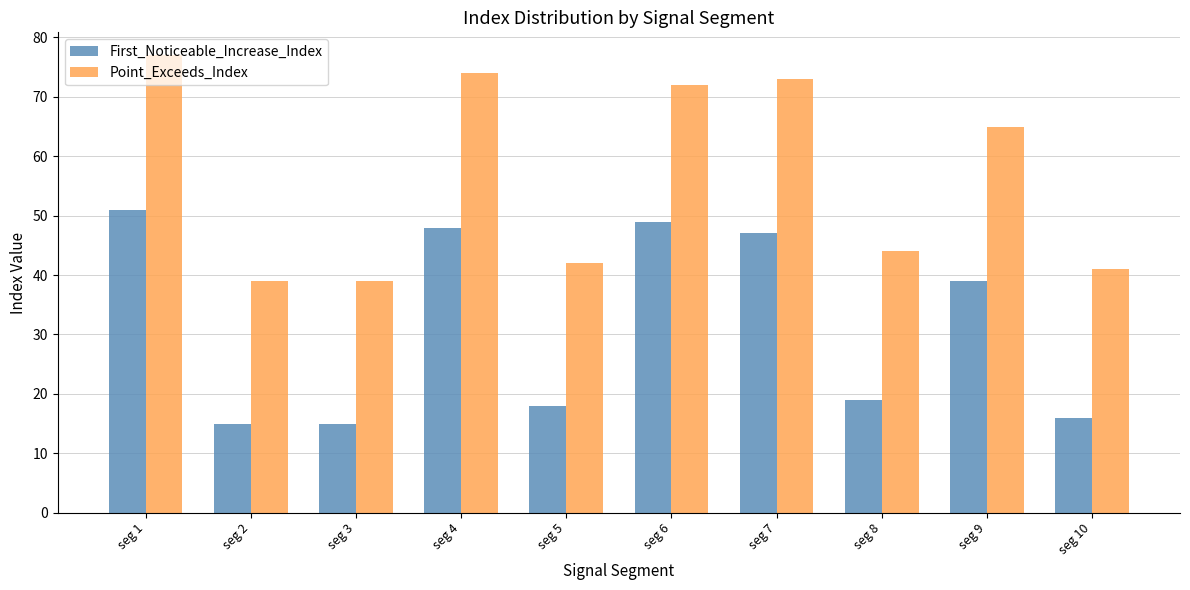

How many bars are there in total?

20